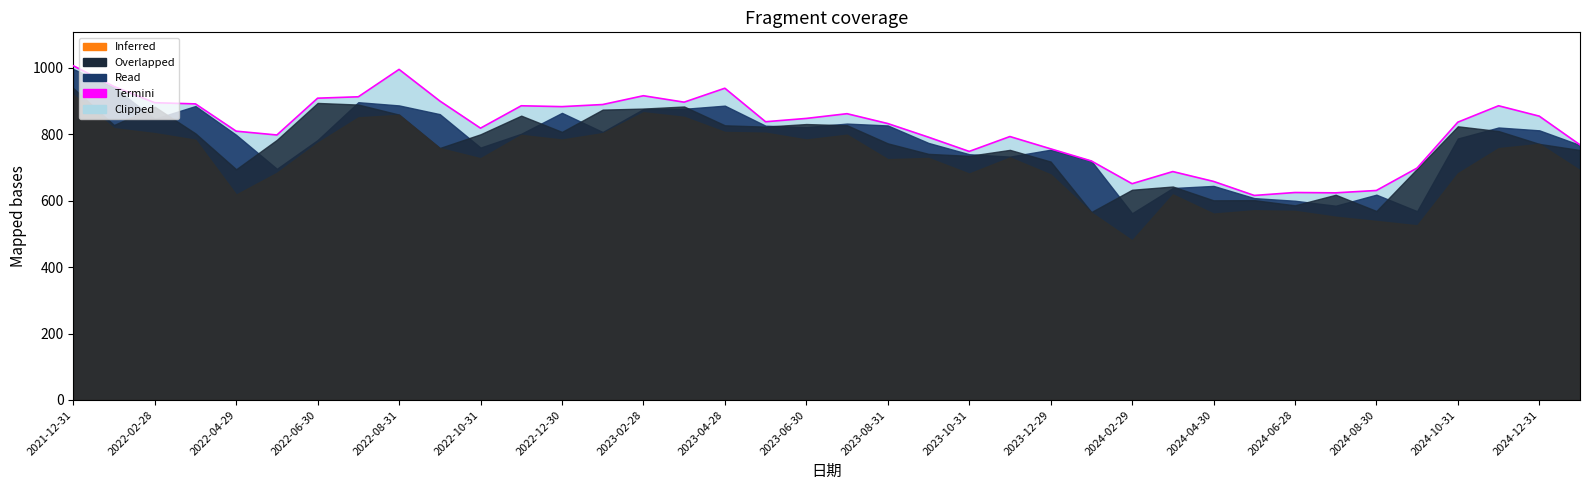

Is it true that Termini equals 1005.5 at 2021-12-31?

True